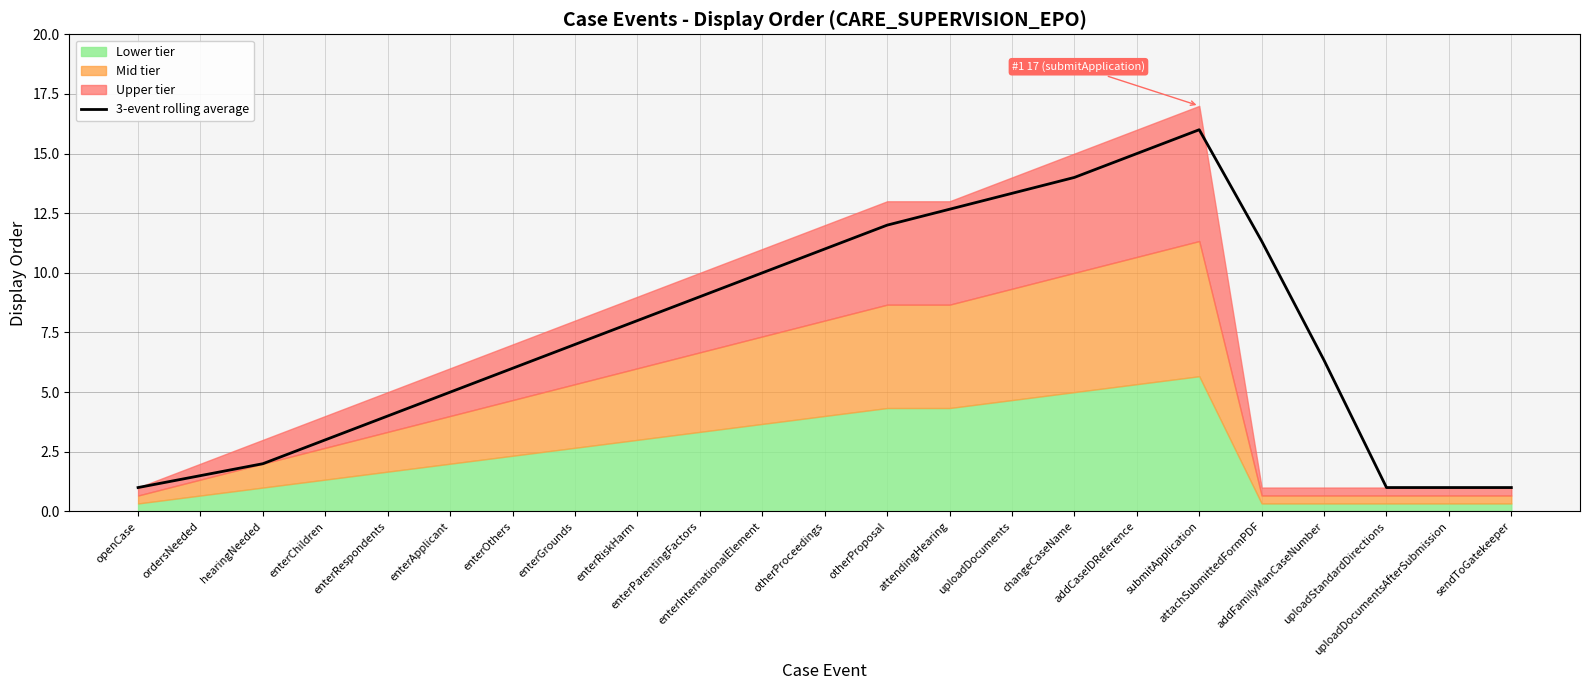

What is the label of the 3rd point from the right?

uploadStandardDirections